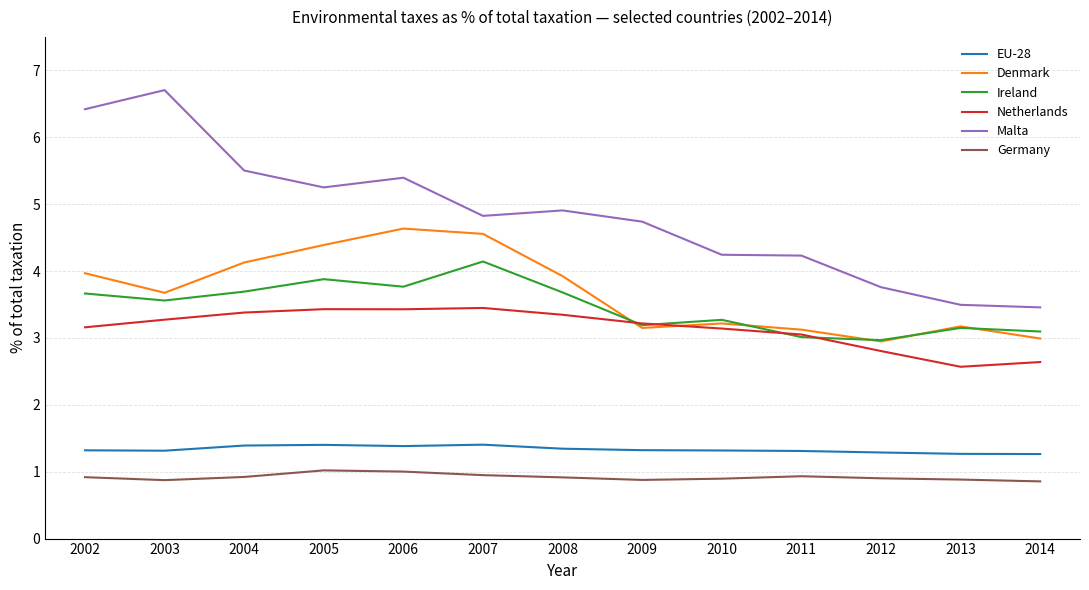

What are all the series names shown in the legend?

EU-28, Denmark, Ireland, Netherlands, Malta, Germany